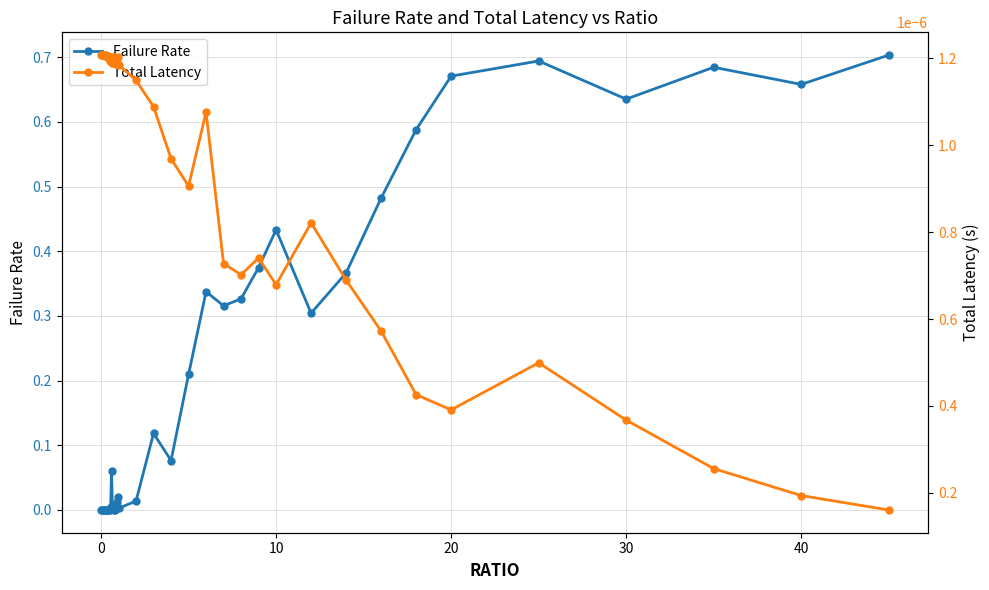

Which series has the largest range (max minus min)?

Failure Rate